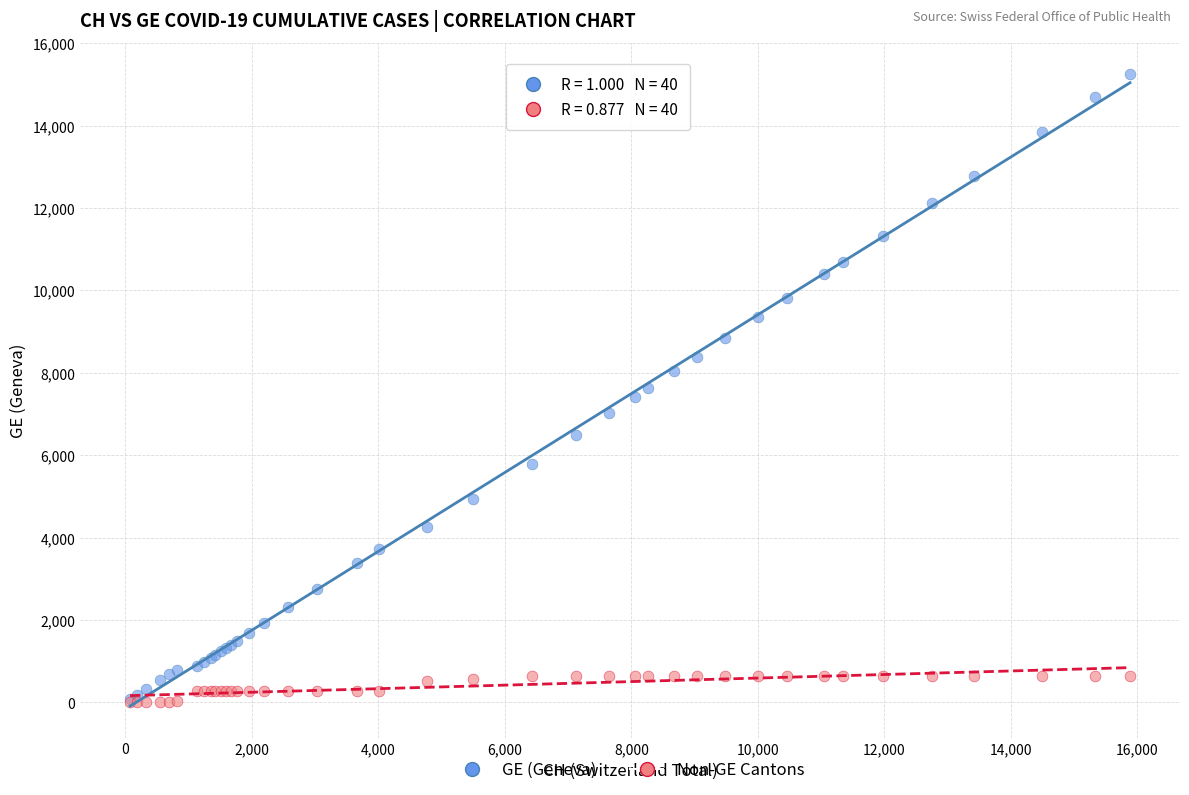

What are all the series names shown in the legend?

GE (Geneva), Non-GE Cantons